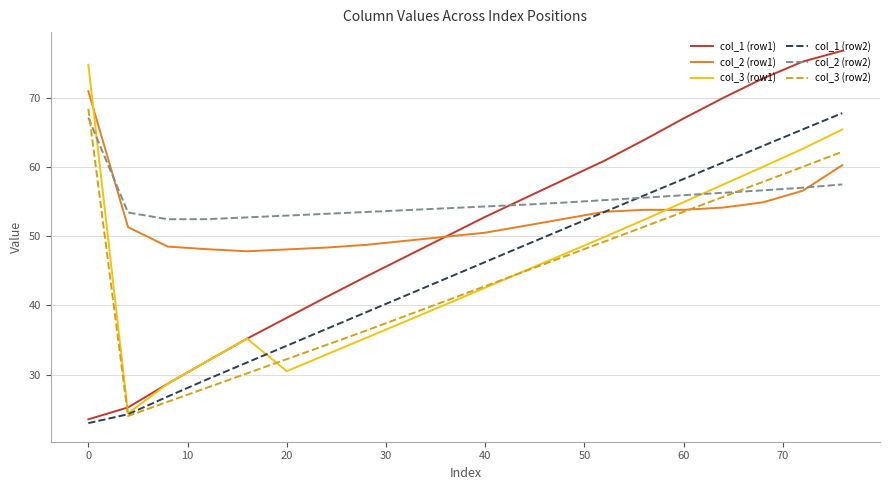

How many intersections are there between col_3 (row1) and col_2 (row1)?

2